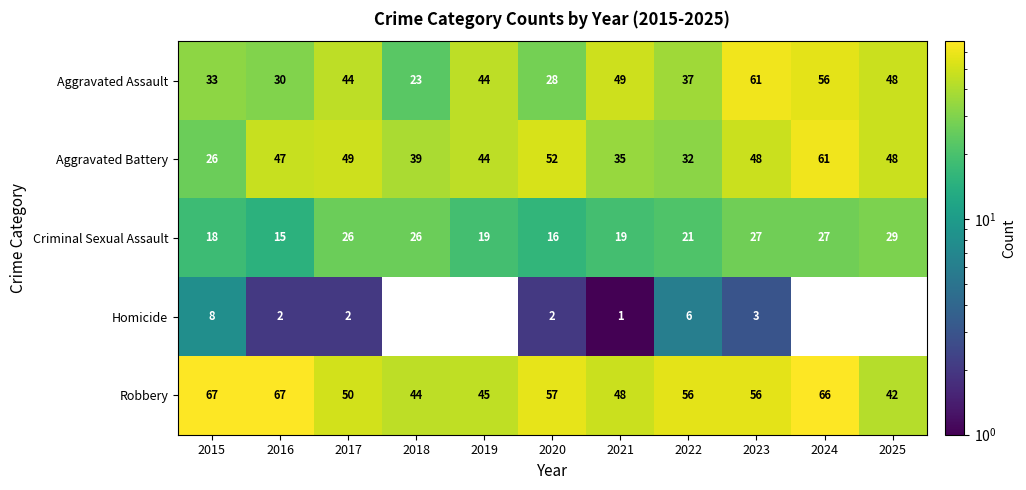

How many categories are shown in the chart?

11